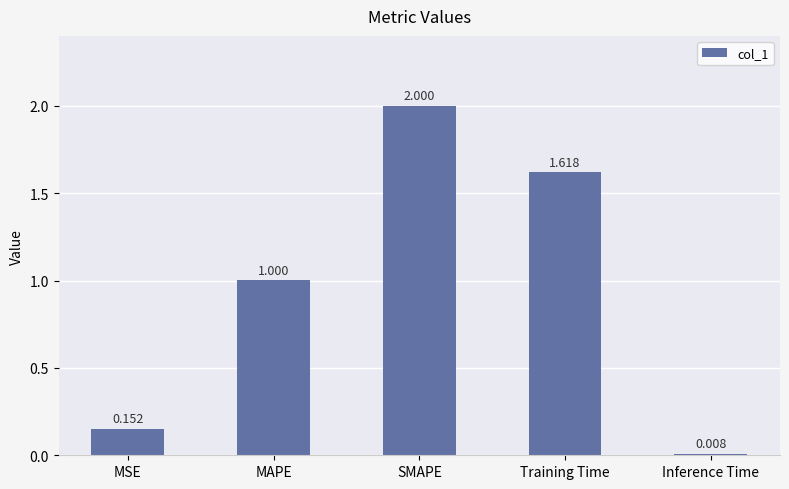

Does the chart contain stacked bars?

No